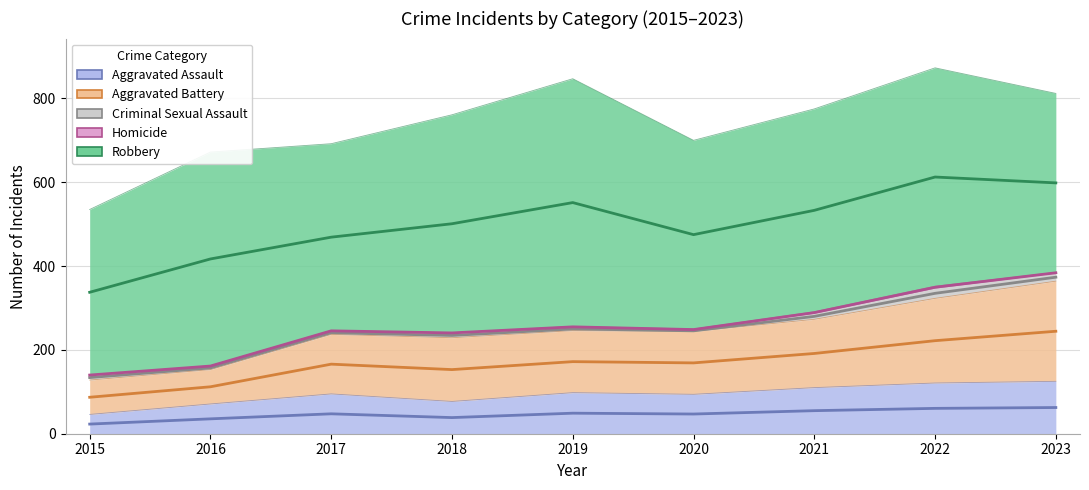

Reading left to right, transcribe all the data shown in this chart.

Aggravated Assault: 23.0	35.5	47.5	38.5	49.0	47.0	55.0	60.5	62.5
Aggravated Battery: 87.0	112.0	166.0	153.0	172.0	169.0	191.5	222.0	244.5
Criminal Sexual Assault: 134.0	157.0	241.0	234.5	250.0	245.5	280.0	335.0	373.5
Homicide: 140.0	161.5	245.5	240.5	255.0	248.5	289.0	349.5	384.0
Robbery: 337.5	417.0	469.0	501.0	551.5	475.0	533.0	612.5	598.5